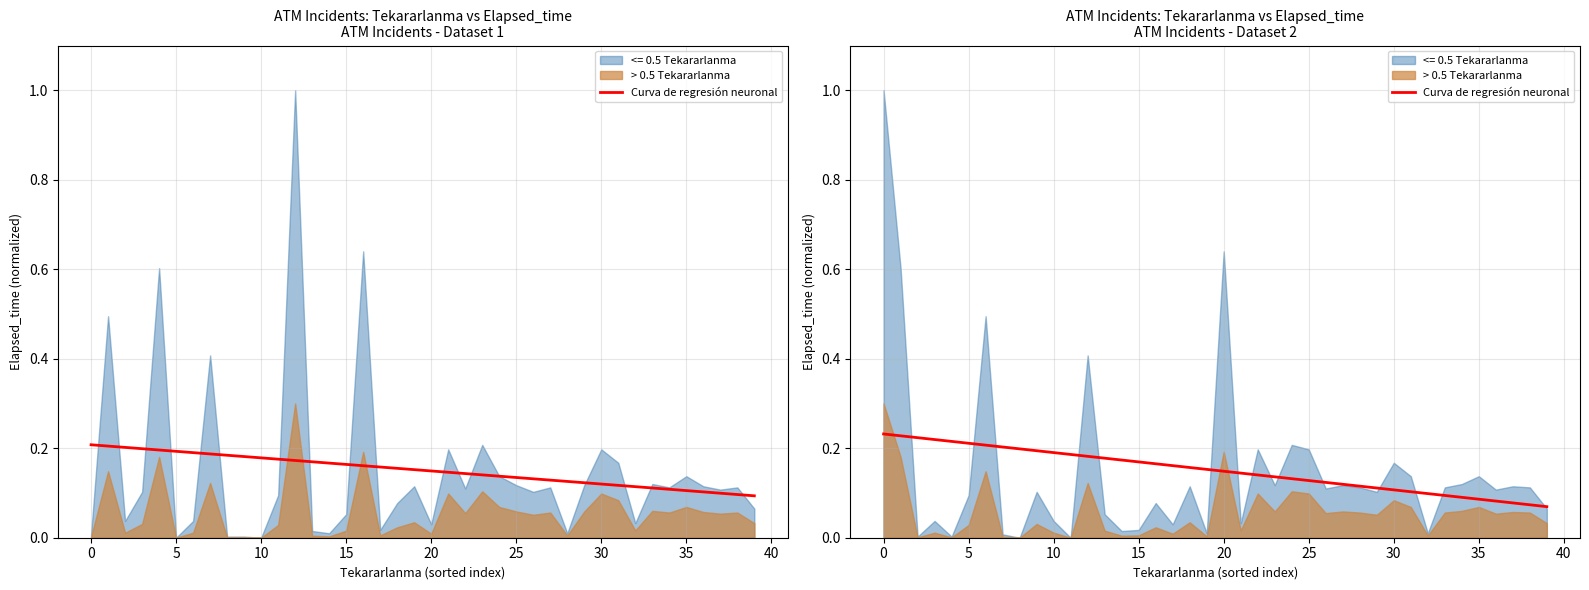

What is the change in value from 5 to 32?

-0.1